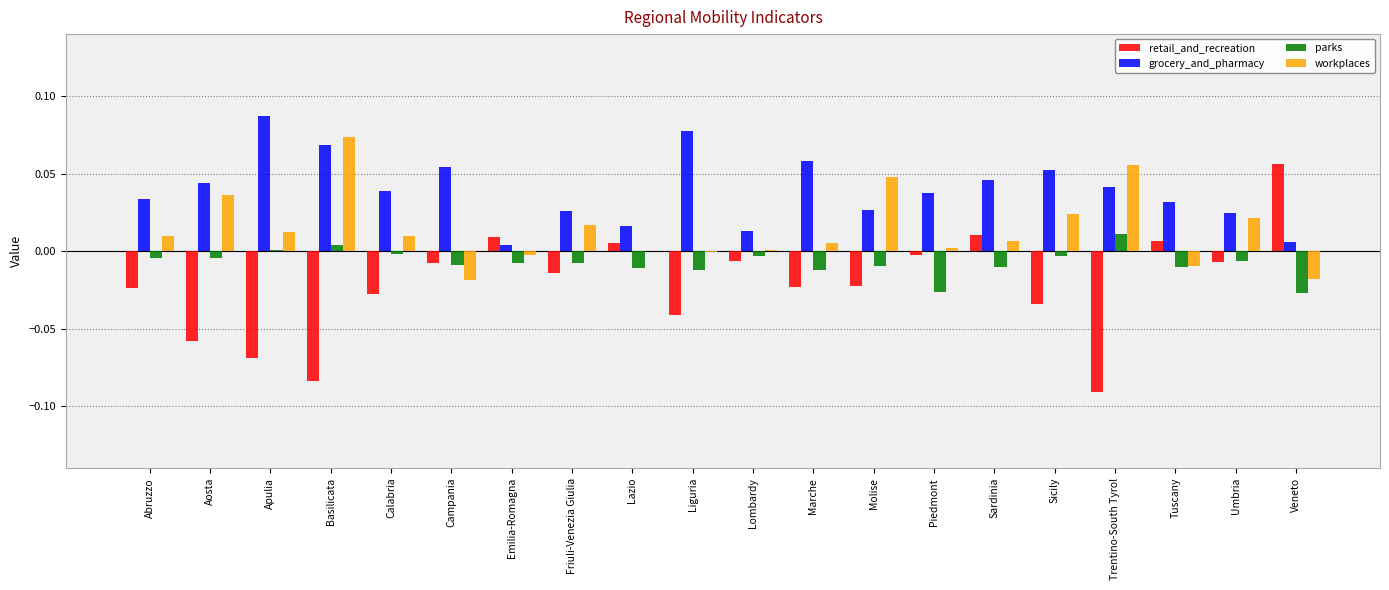

At which label does retail_and_recreation reach its peak?

Veneto